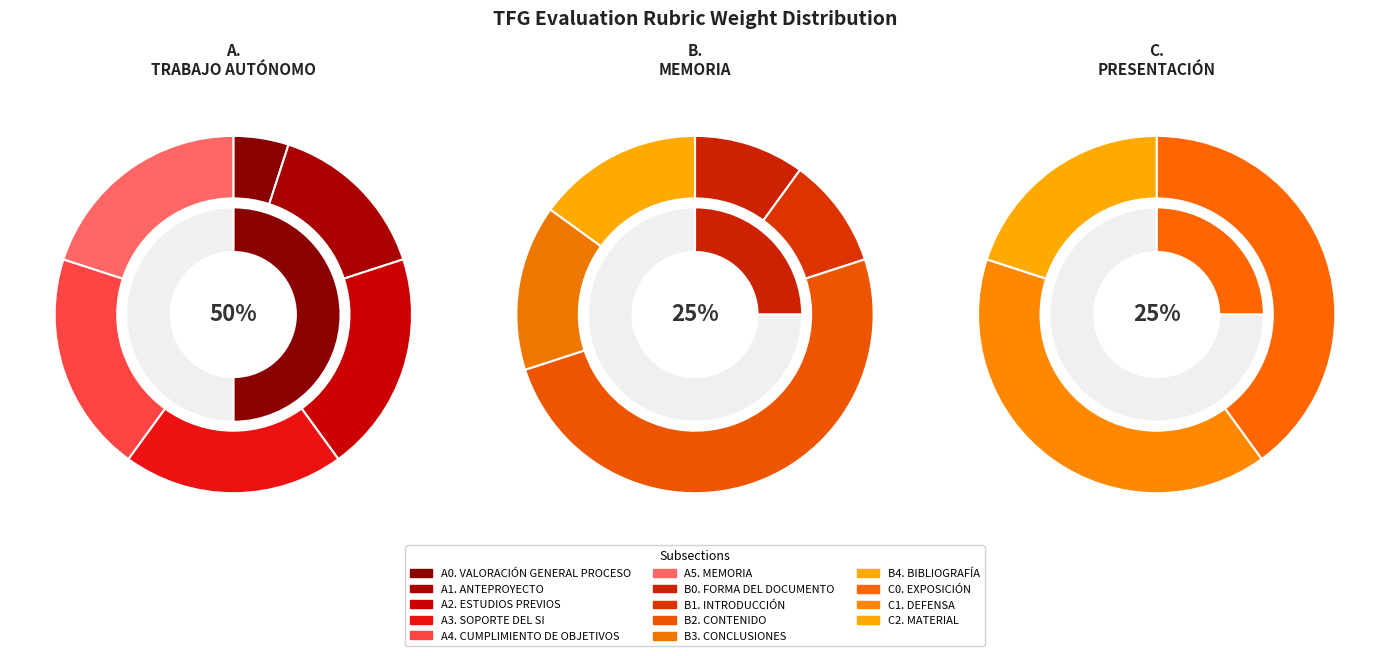

Is C. PRESENTACIÓN the majority of the pie?

No